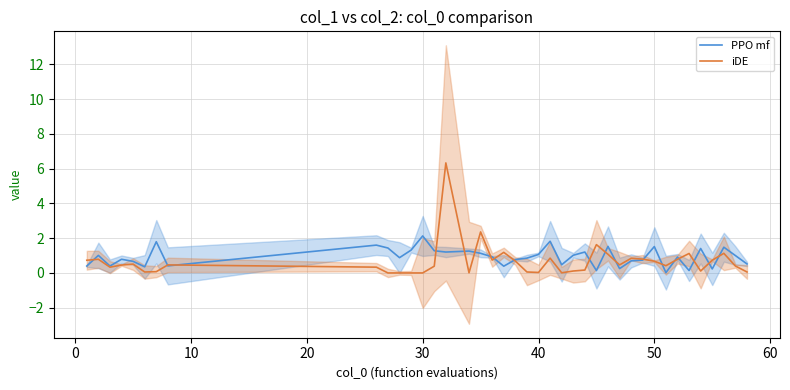

True or false: PPO mf has more than 2 points higher than both neighbors.

True